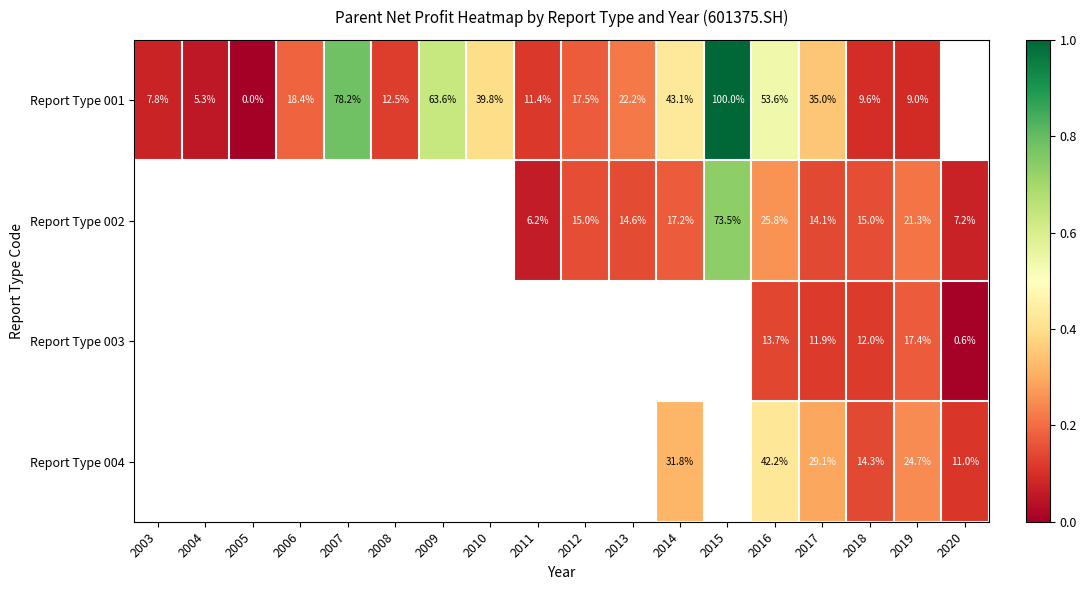

The Report Type 003 series shows 0.2 at 2018. True or false?

False